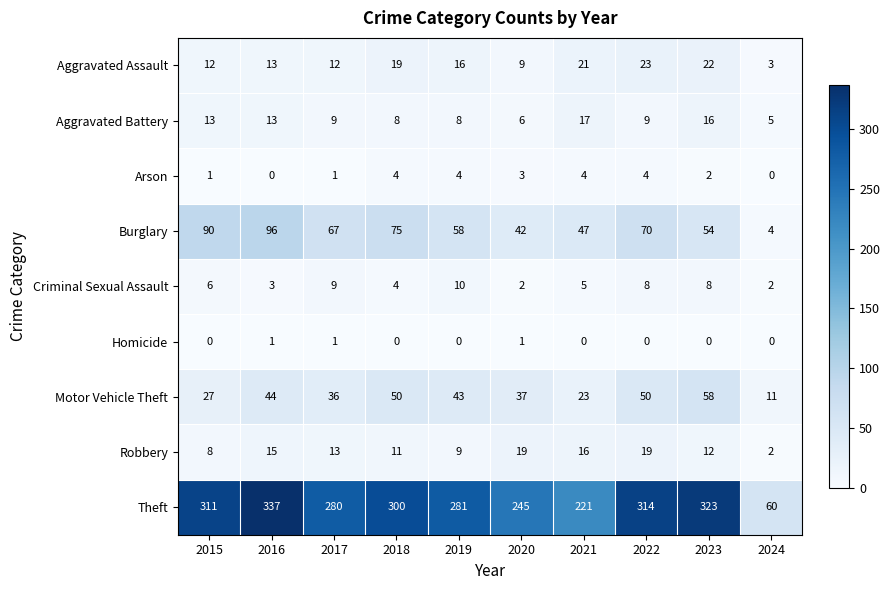

At which category is the sum across all series the highest?

2016